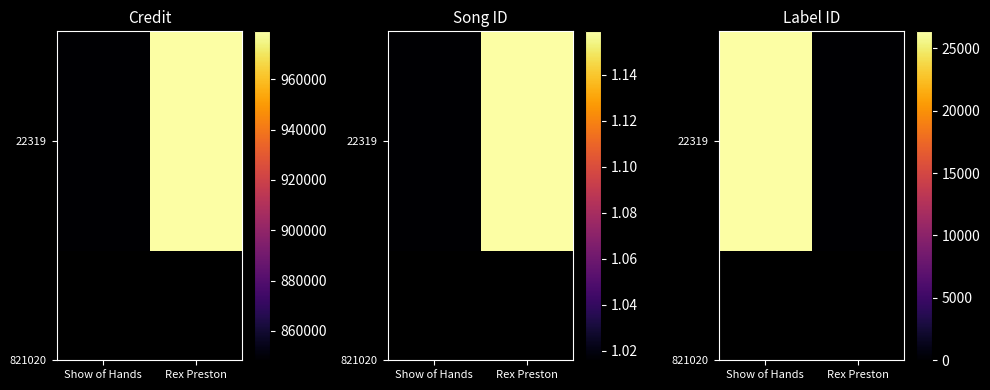

List the labels in order of value, smallest first.

Rex Preston, Show of Hands